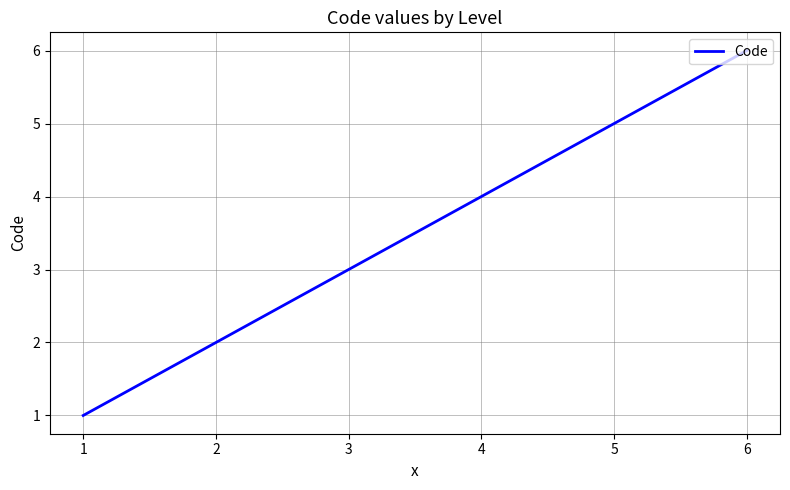

What is the change in value from 2 to 3?

+1